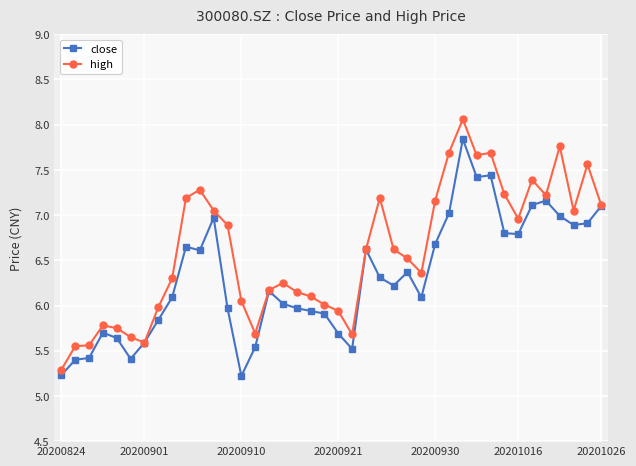

Where does the high series first go above 6?

8